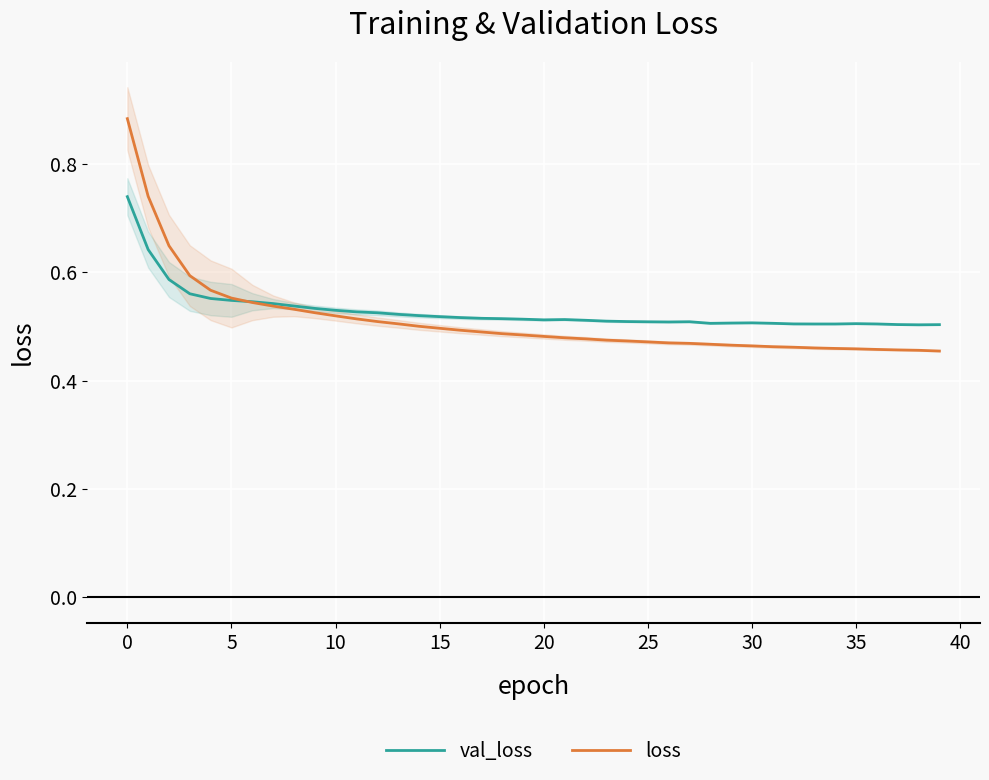

True or false: loss has more than 2 interior local peaks.

False